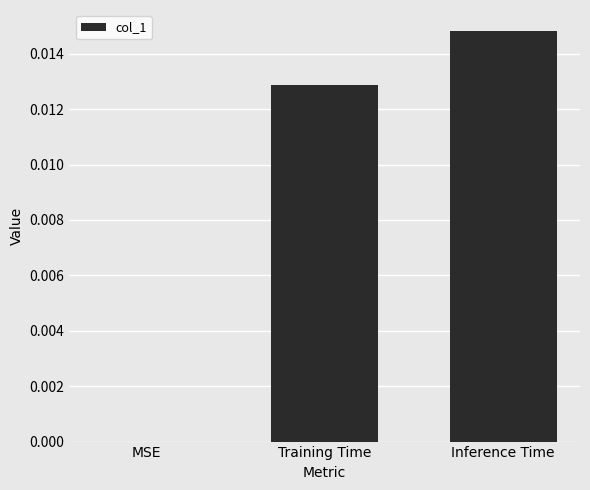

The chart shows a value of 0.0 at Inference Time. True or false?

True